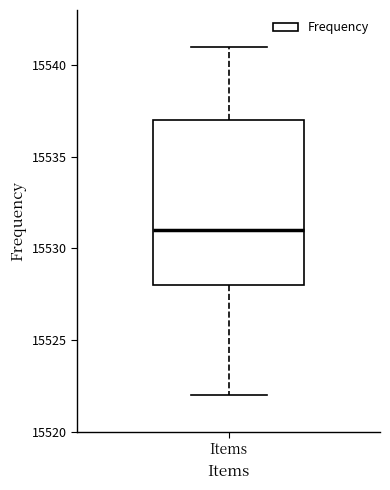

Transcribe this box plot: give where the median line is, the range the box spans, and where the two whiskers end, as read against the y-axis. The values are not printed on the chart, so give them approximately, as read against the axis.

median 15531, box 15528 to 15537, whiskers 15522 to 15541